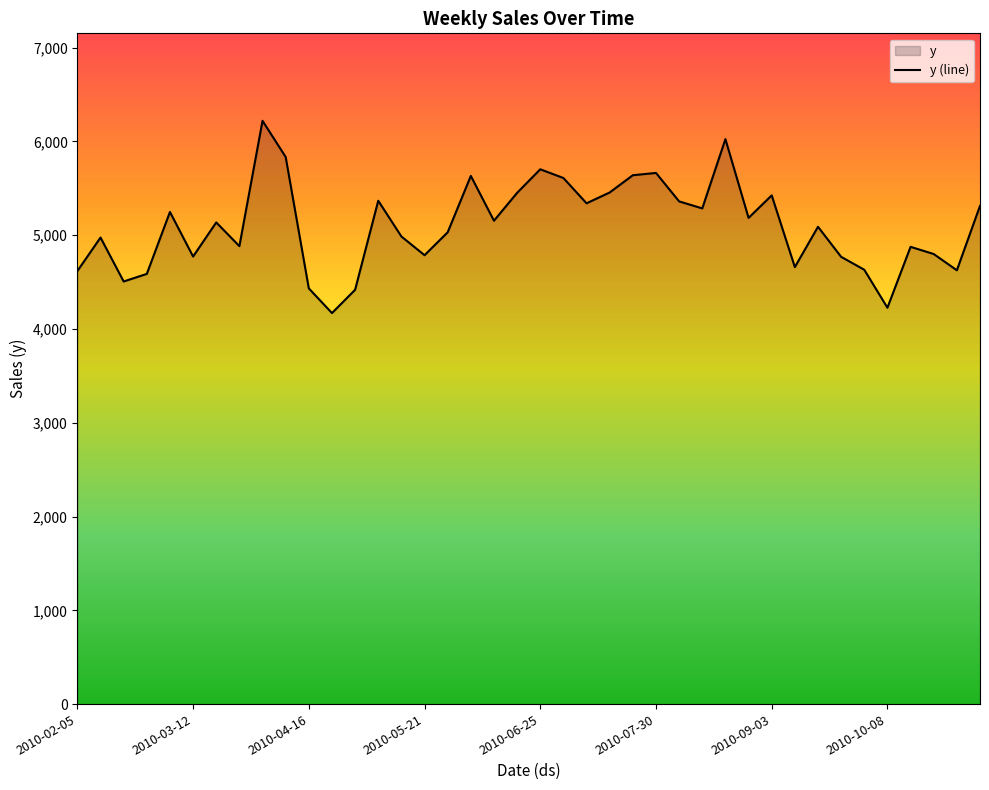

What is the difference between the maximum and minimum values?

2050.0